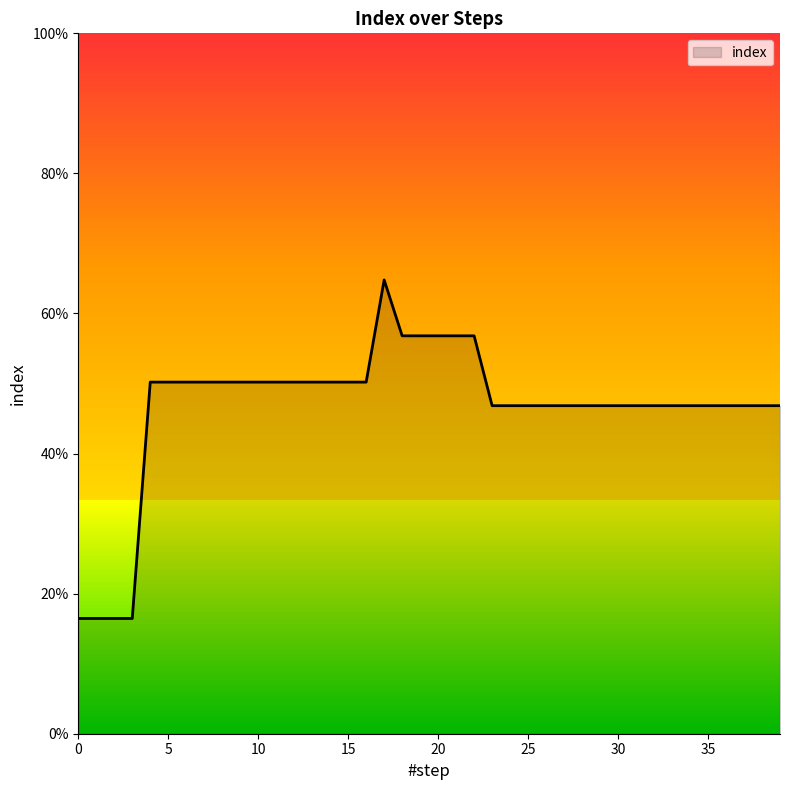

Reading left to right, transcribe all the data shown in this chart.

0.2	0.2	0.2	0.2	0.5	0.5	0.5	0.5	0.5	0.5	0.5	0.5	0.5	0.5	0.5	0.5	0.5	0.6	0.6	0.6	0.6	0.6	0.6	0.5	0.5	0.5	0.5	0.5	0.5	0.5	0.5	0.5	0.5	0.5	0.5	0.5	0.5	0.5	0.5	0.5